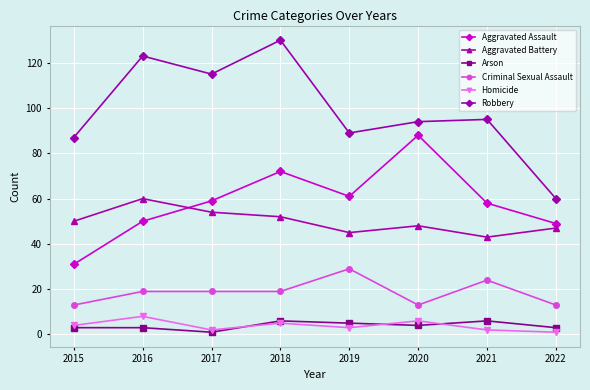

Is the value of Robbery at 2020 greater than the value of Criminal Sexual Assault at 2016?

Yes